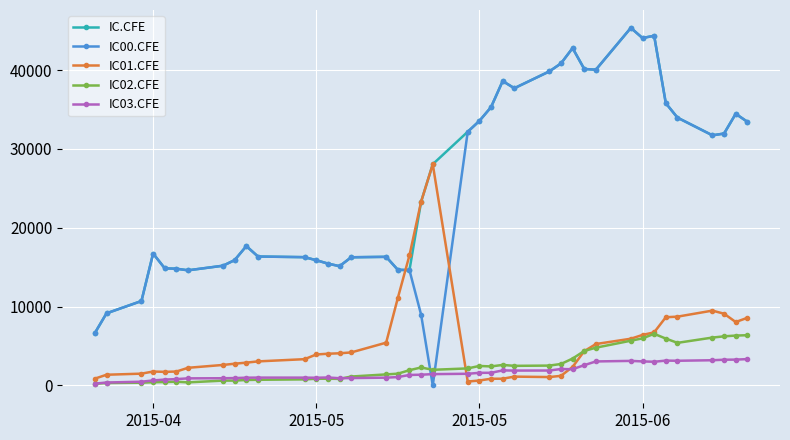

What are all the series names shown in the legend?

IC.CFE, IC00.CFE, IC01.CFE, IC02.CFE, IC03.CFE